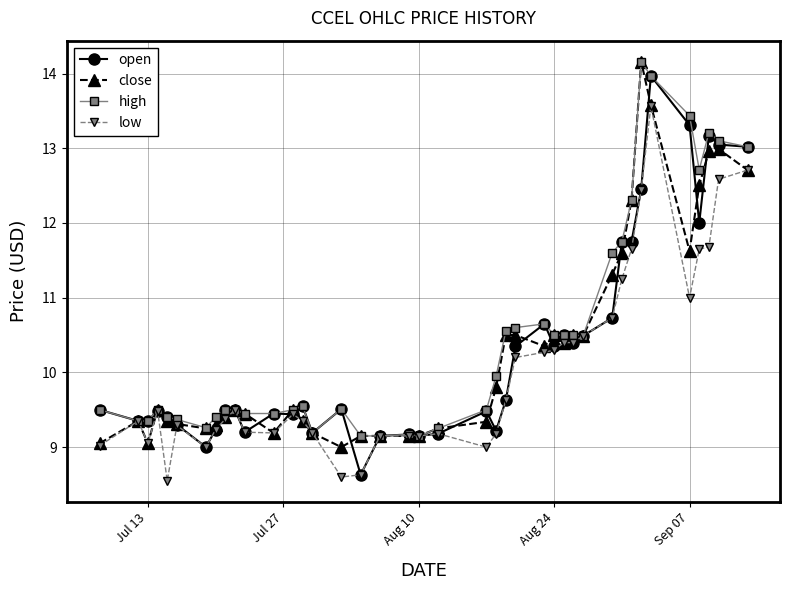

What is the value of the close point at the 17th from the left?

9.2